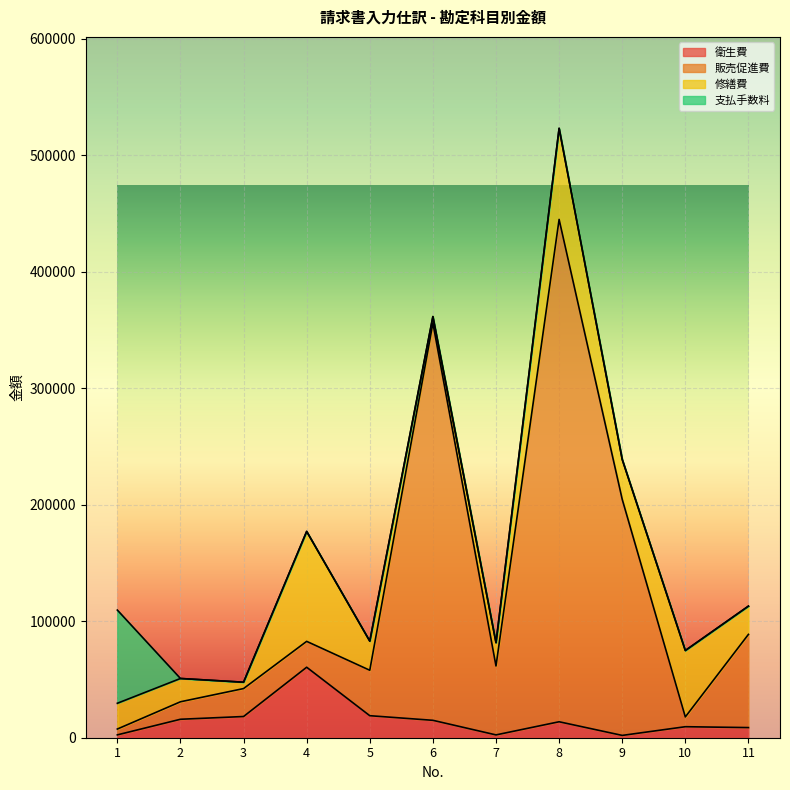

At which label does 販売促進費 reach its minimum?

1